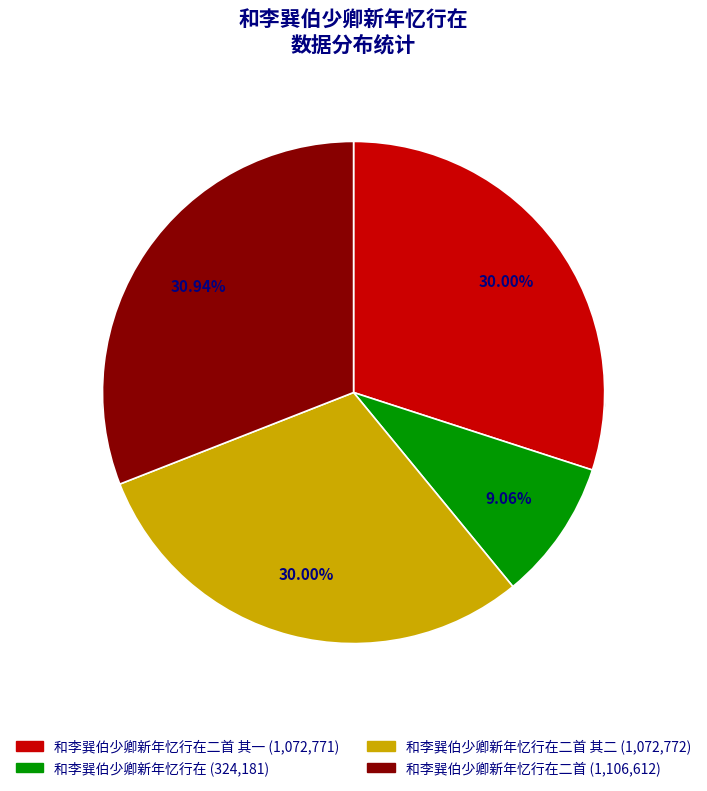

What is the change in value from 和李巽伯少卿新年忆行在 to 和李巽伯少卿新年忆行在二首?

+782431